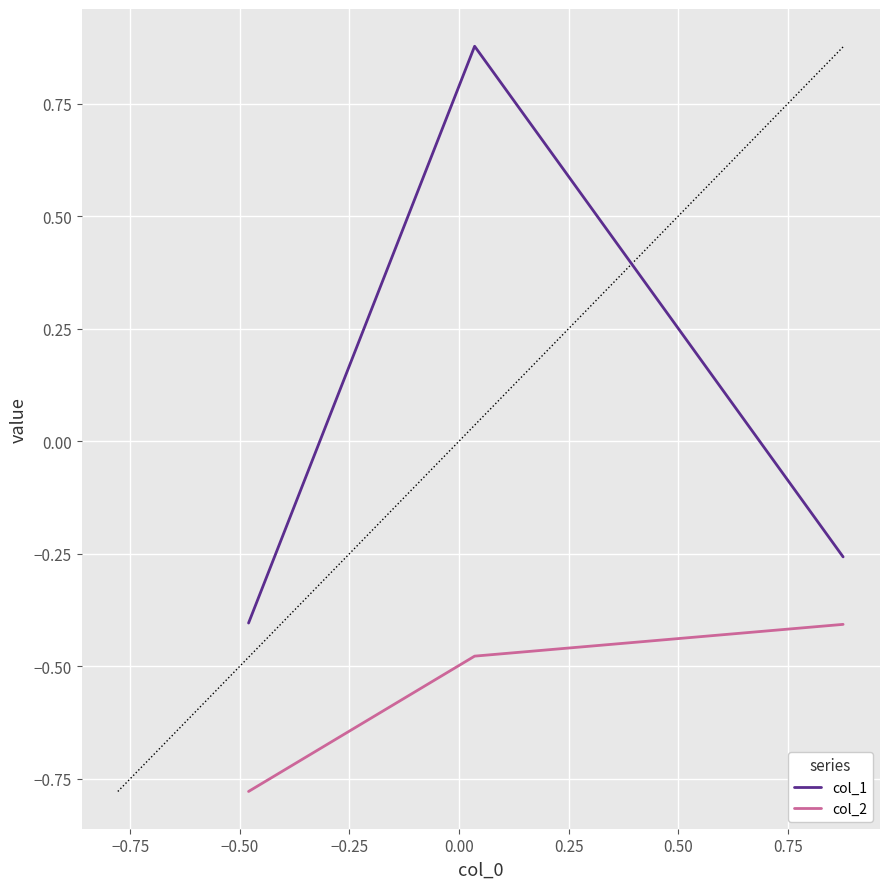

Which series has the largest total across all categories?

col_1